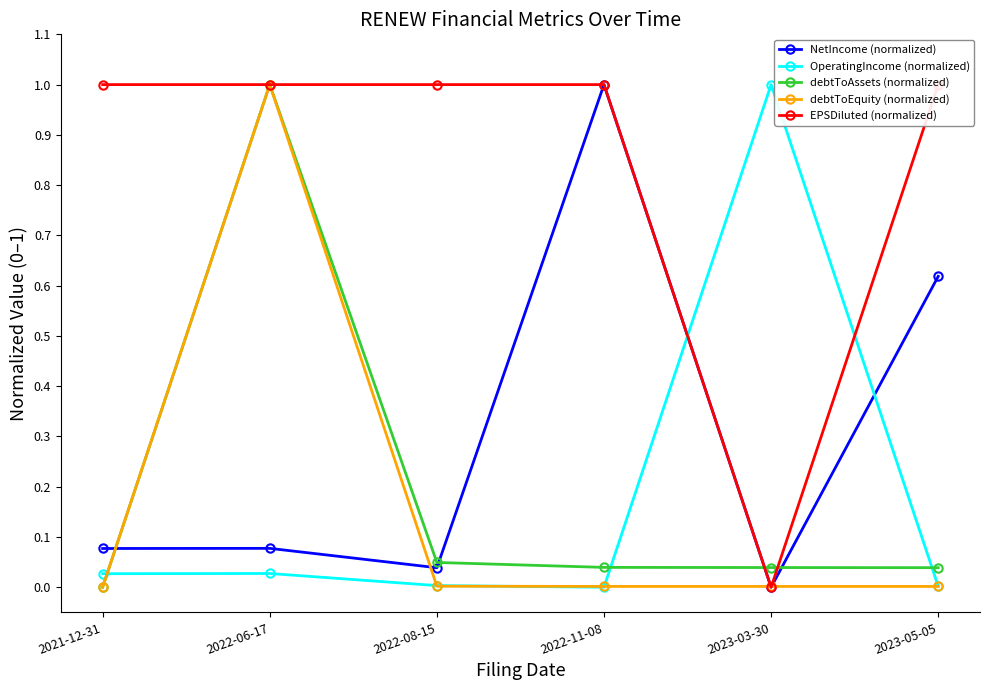

In OperatingIncome (normalized), how many points are higher than both neighbors (excluding endpoints)?

2